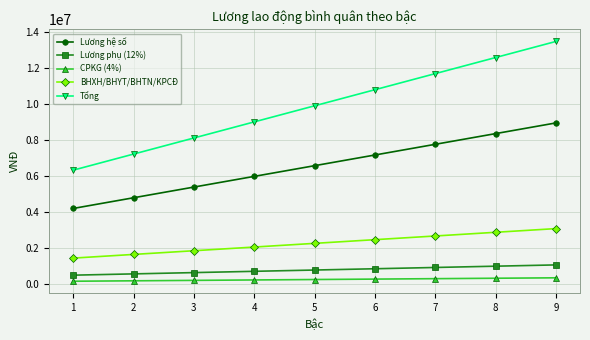

What is the value of the Lương phụ (12%) point at the 7th from the left?

933120